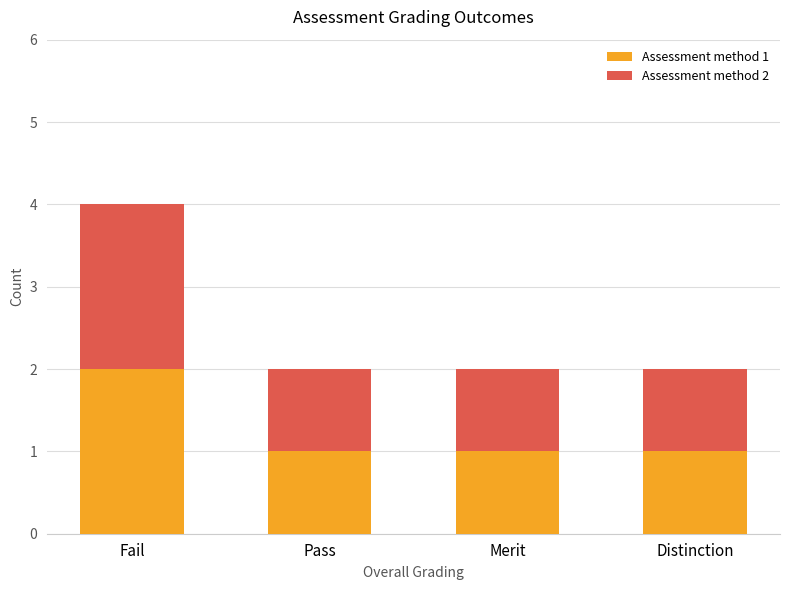

How many data points does each series have?

4